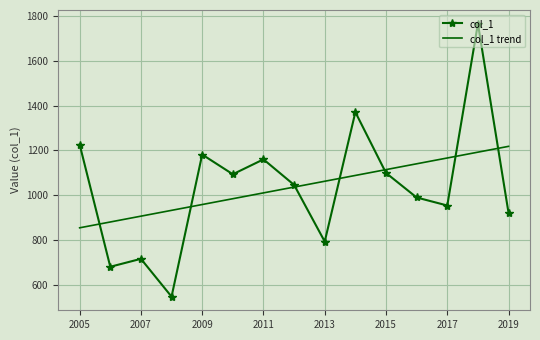

What is the highest value of the col_1 trend series?

1218.0